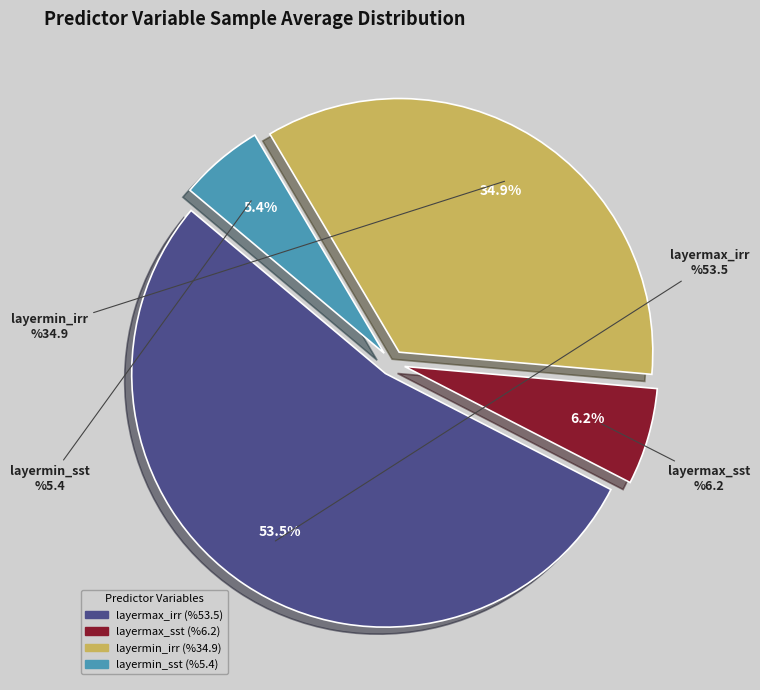

Combined, what portion of the pie is layermax_sst and layermax_irr?

59.7%